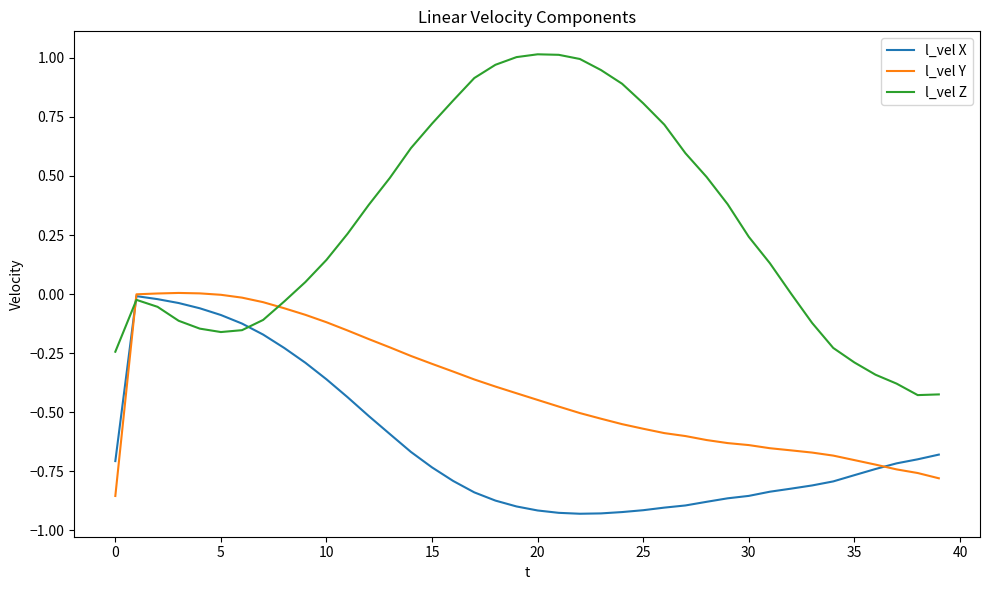

How many intersections are there between l_vel Z and l_vel Y?

2